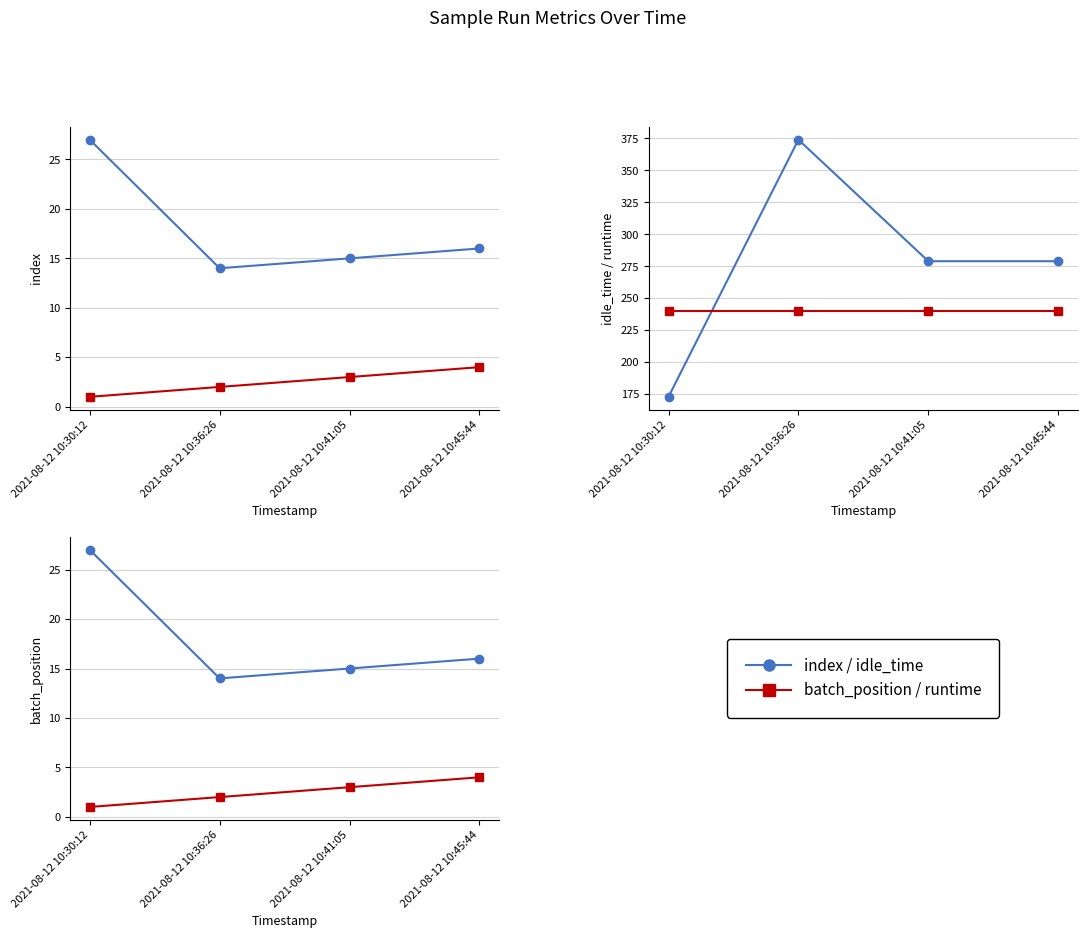

How many idle_time values are between 279 and 374?

3